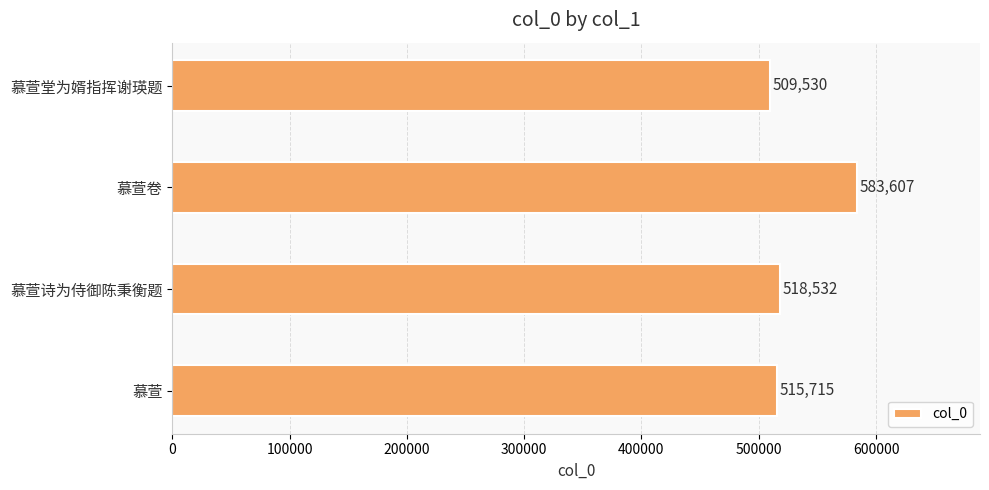

What is the difference between the values at 慕萱 and 慕萱卷?

67892